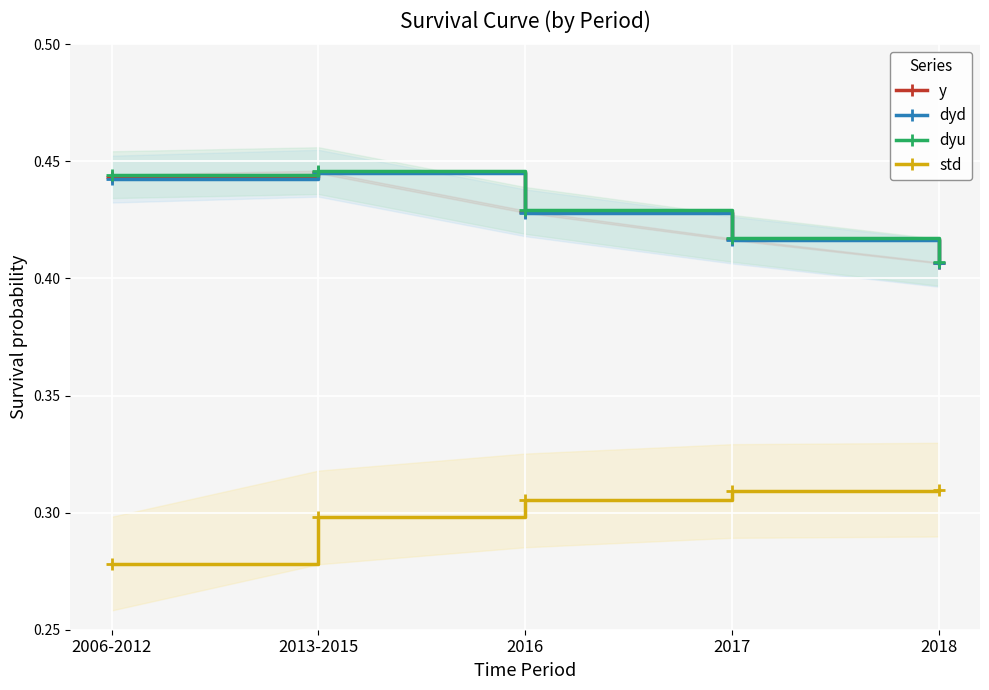

What is the difference between the highest and lowest values at 2006-2012?

0.2